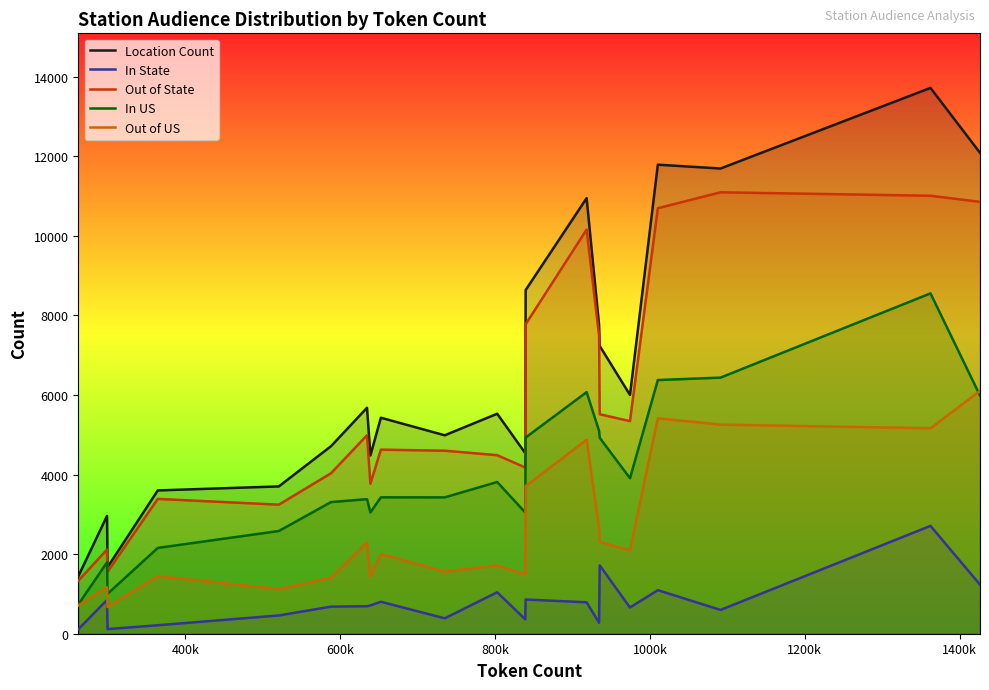

What is the minimum value for In State?

111